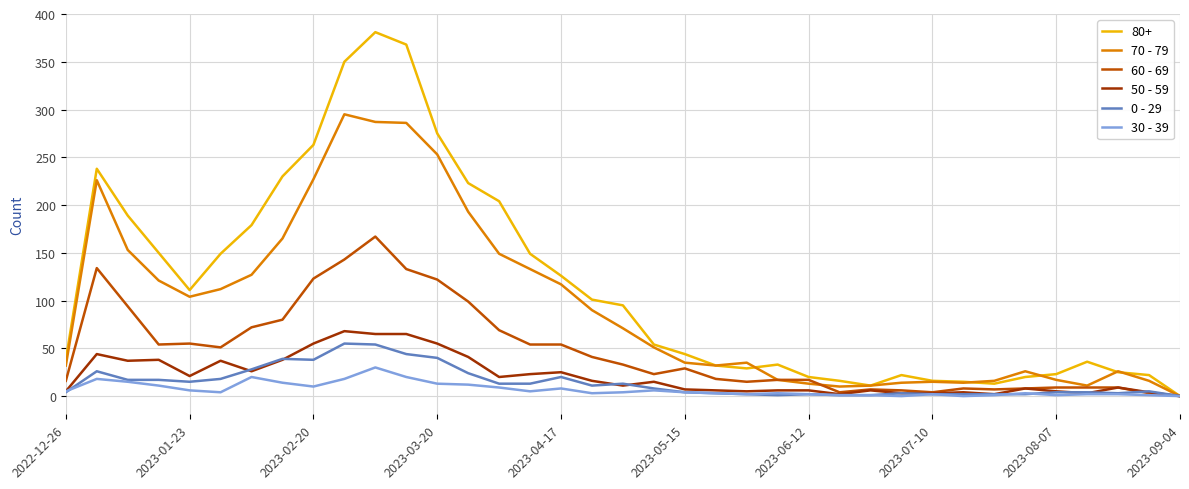

How many distinct data groups are displayed?

6